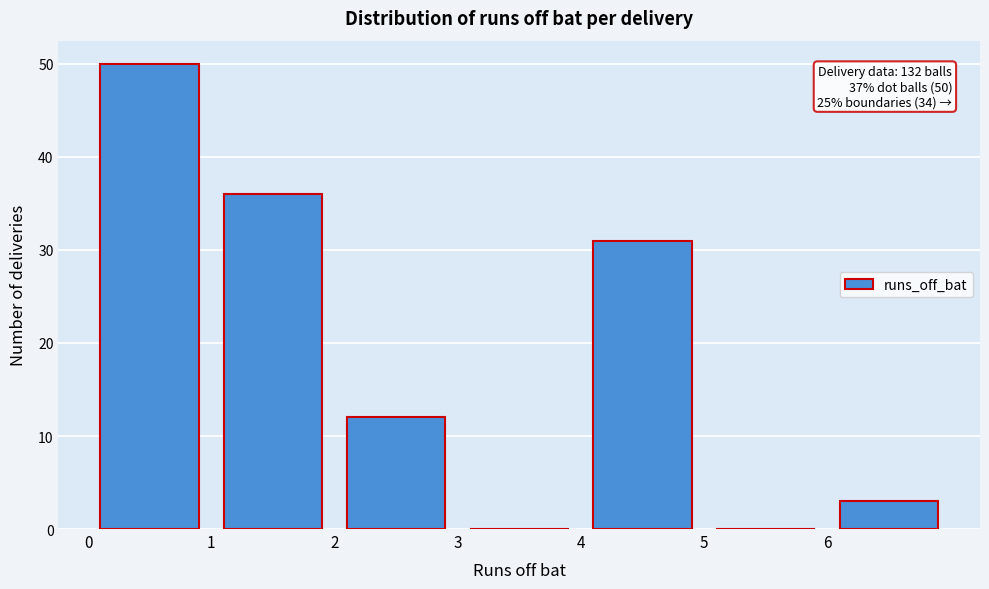

Over which range of the x-axis is the bar tallest?

0 to 1